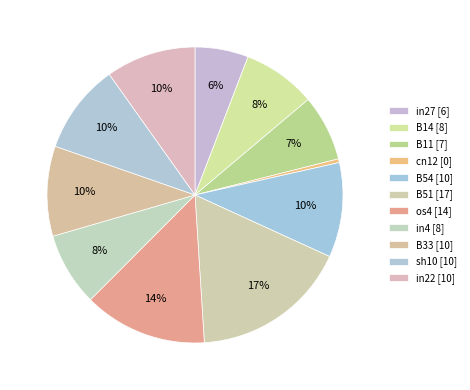

Count the number of slices in the pie.

11